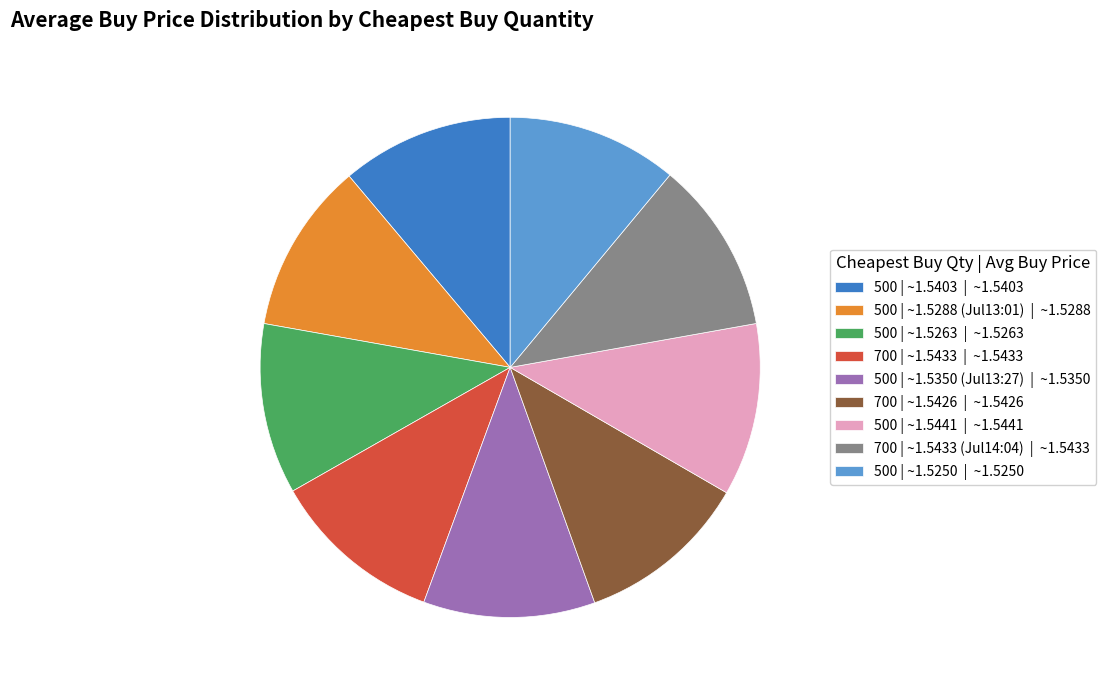

Is 500 | ~1.5250 | ~1.5250 the majority of the pie?

No